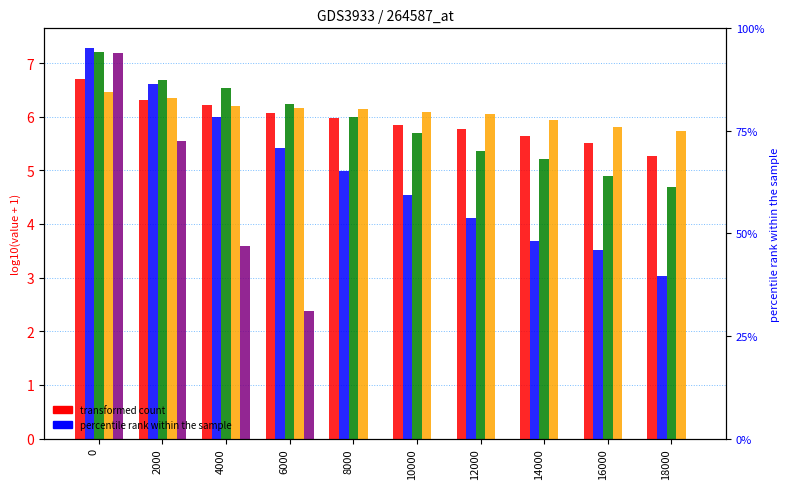

What is the difference between the maximum and minimum values in the 30ft Casing Program 1 series?

0.7